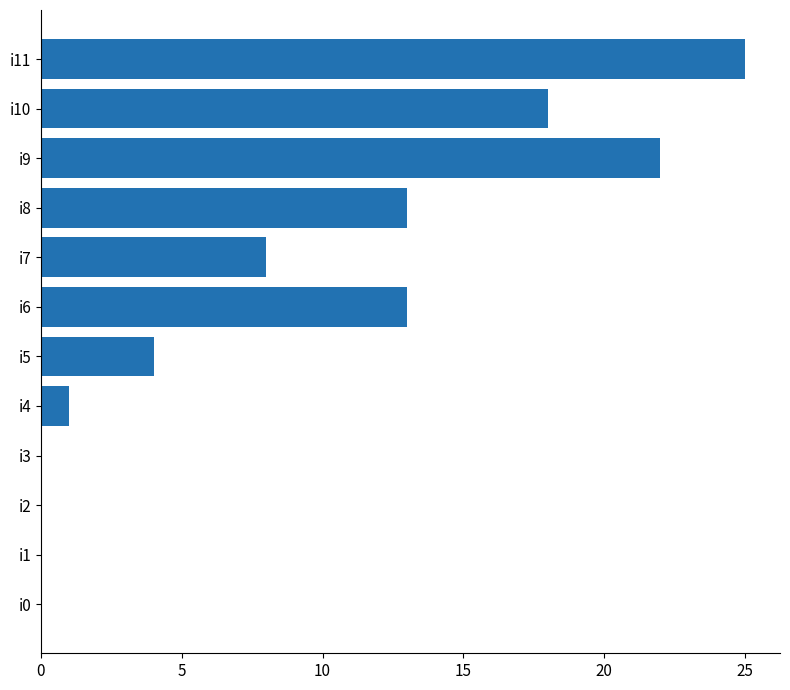

What is the sum of all values?

104